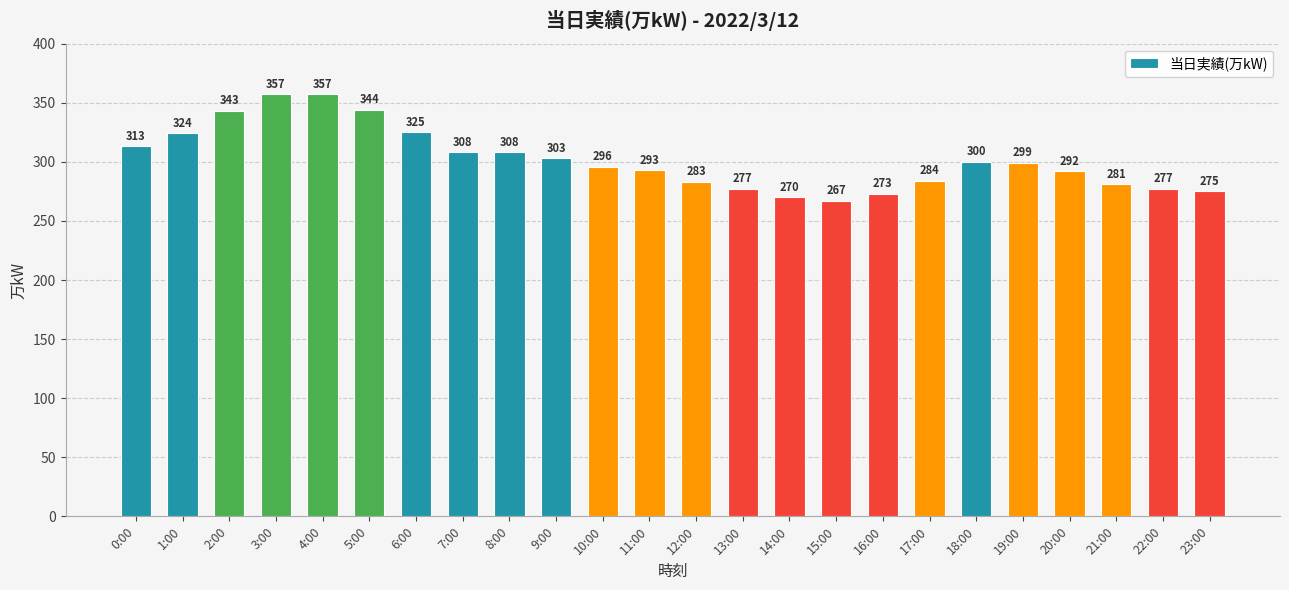

Where does the data first go above 299?

0:00